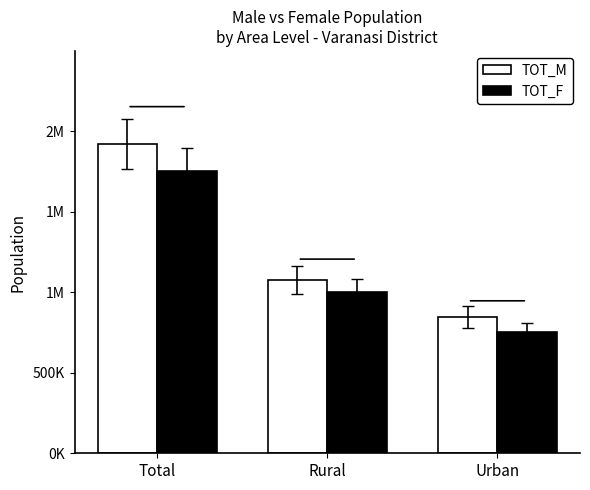

Reading left to right, what are all the values shown in this chart?

TOT_M: 1921857	1076526	845331
TOT_F: 1754984	1003264	751720